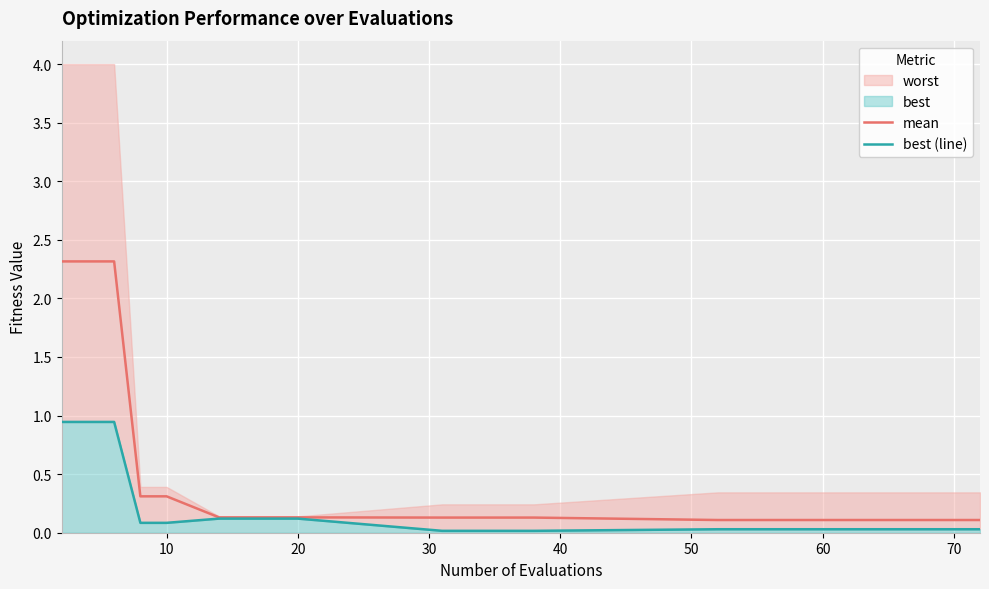

True or false: mean has more than 0 points higher than both neighbors.

False